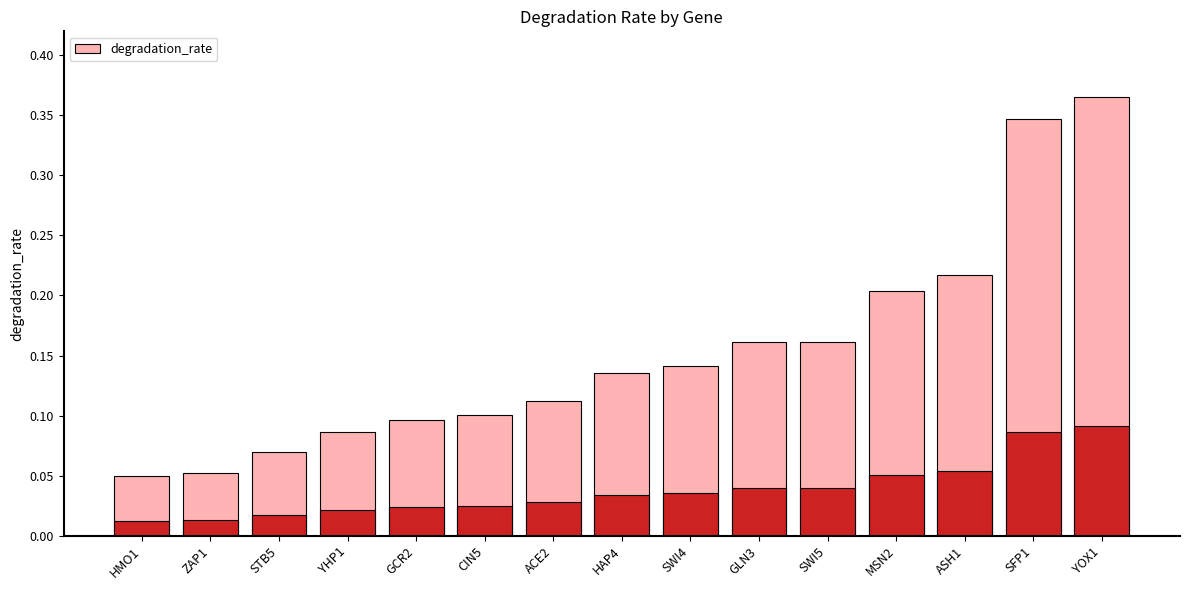

Which has a higher value, YHP1 or ASH1?

ASH1